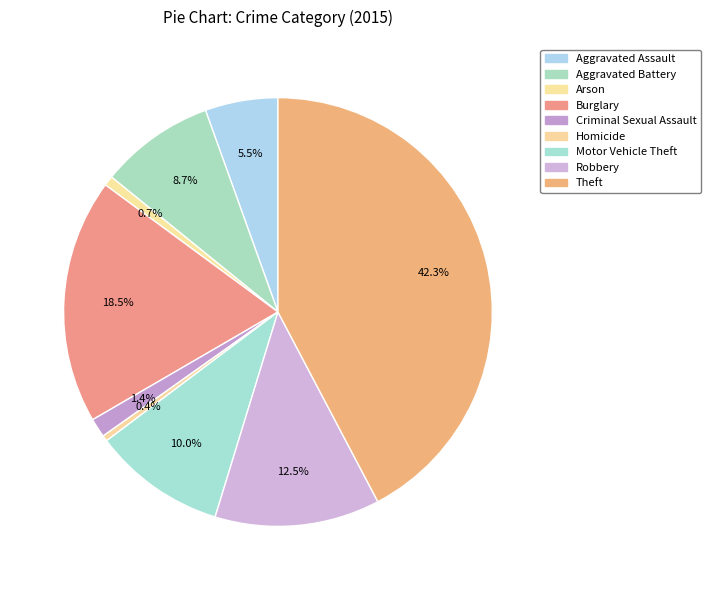

Rank the categories by value from highest to lowest.

Theft, Burglary, Robbery, Motor Vehicle Theft, Aggravated Battery, Aggravated Assault, Criminal Sexual Assault, Arson, Homicide